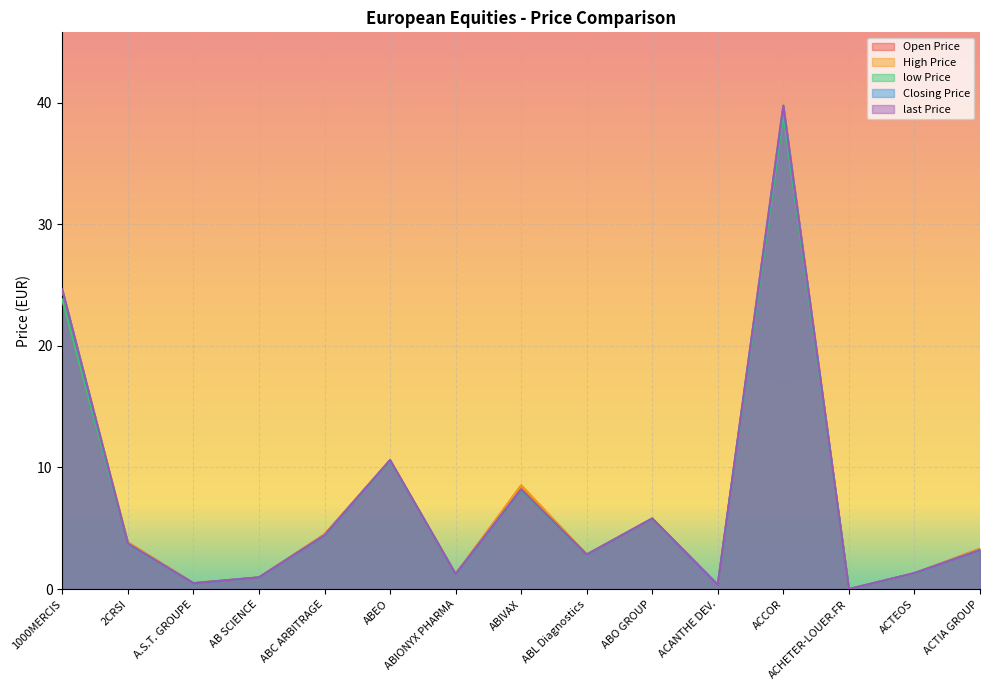

List the series in order of their peak value, lowest first.

low Price, Open Price, Closing Price, last Price, High Price